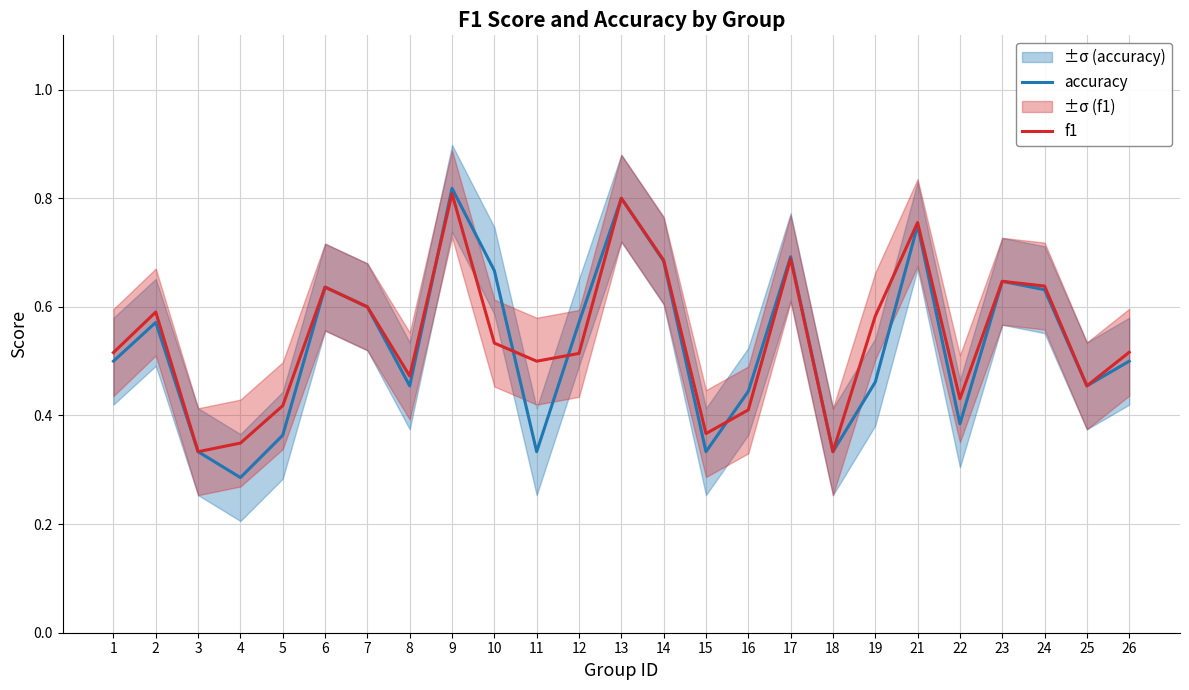

At 22, list the series in order from smallest to largest.

accuracy, f1